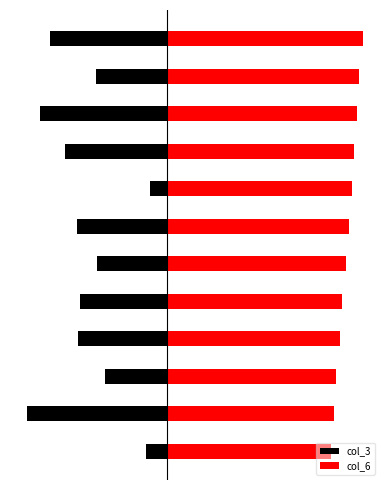

What is the average value of the col_3 series?

-1.4